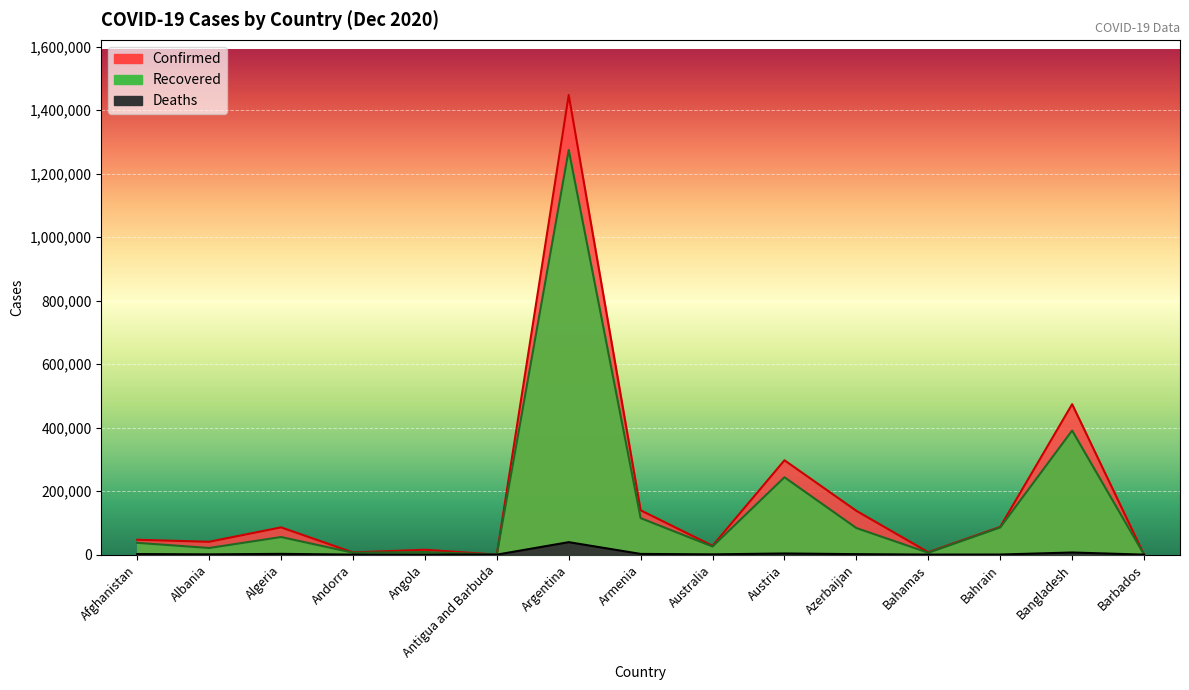

True or false: Recovered and Confirmed intersect in this chart.

False